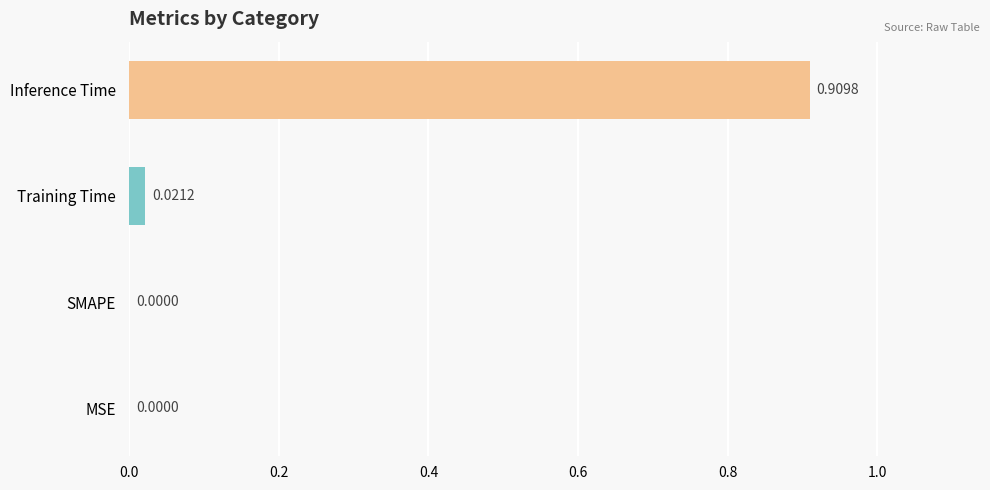

Which has a higher value, Inference Time or Training Time?

Inference Time